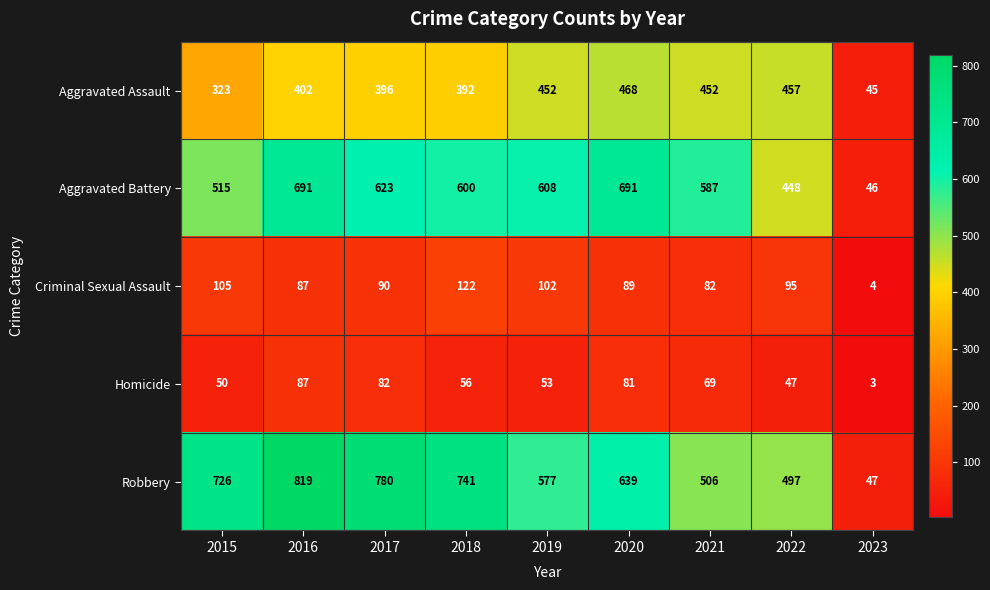

Which series has the largest total across all categories?

Robbery